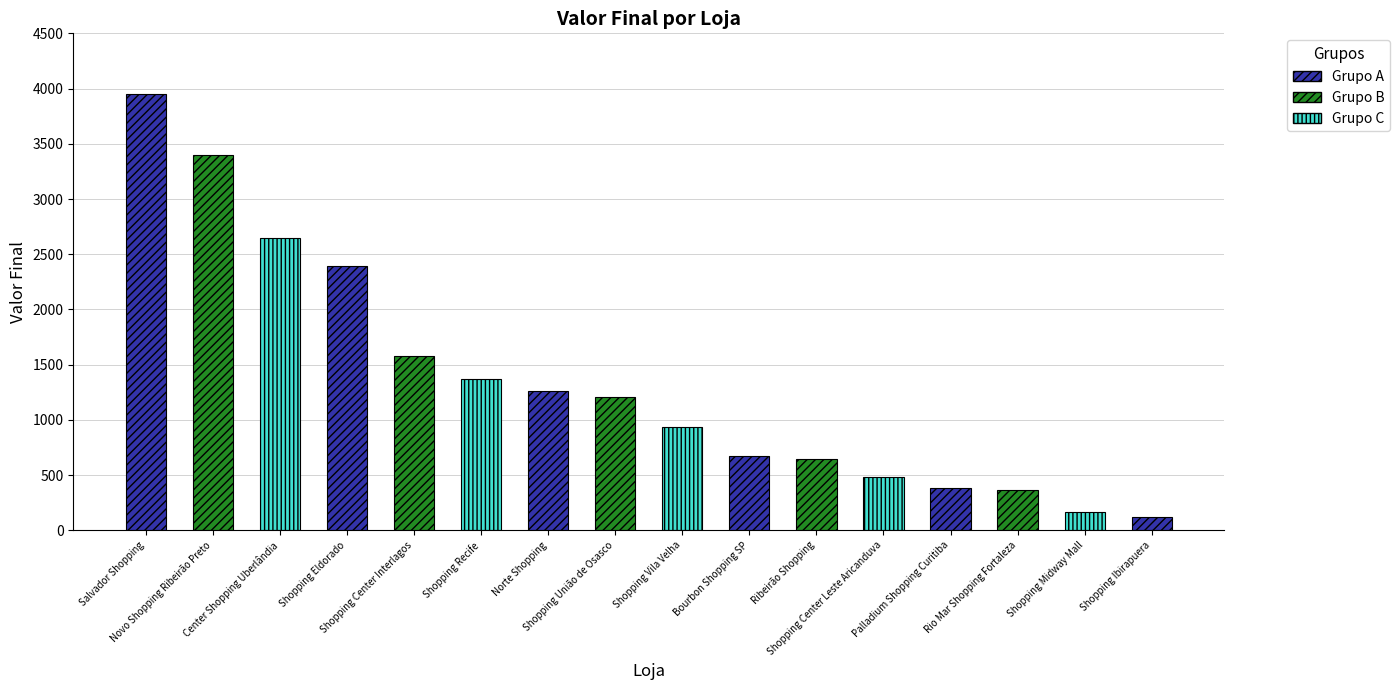

Are the bars horizontal?

No